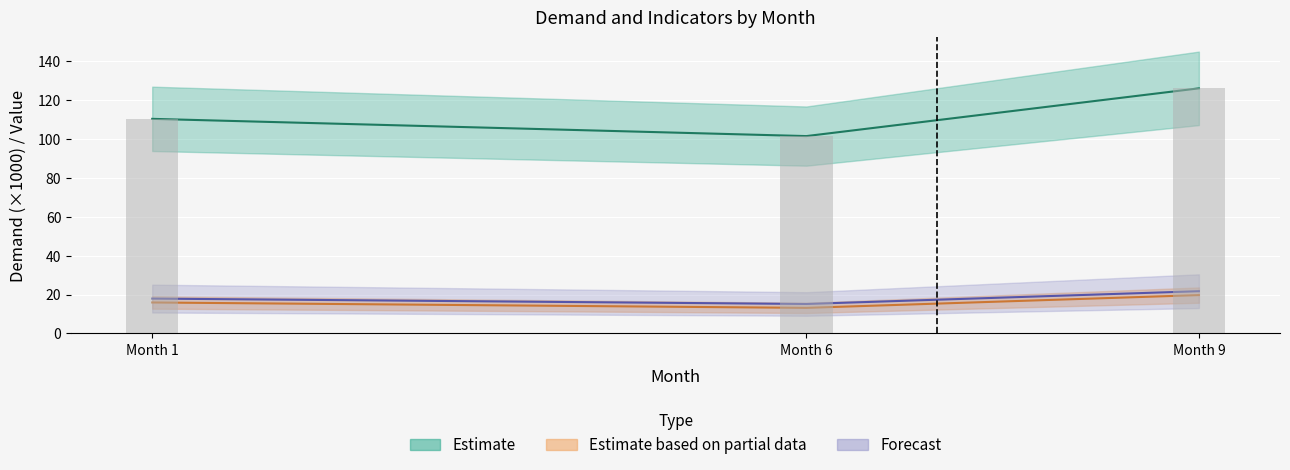

Is the value of H3 at Month 6 greater than the value of demand at Month 6?

No